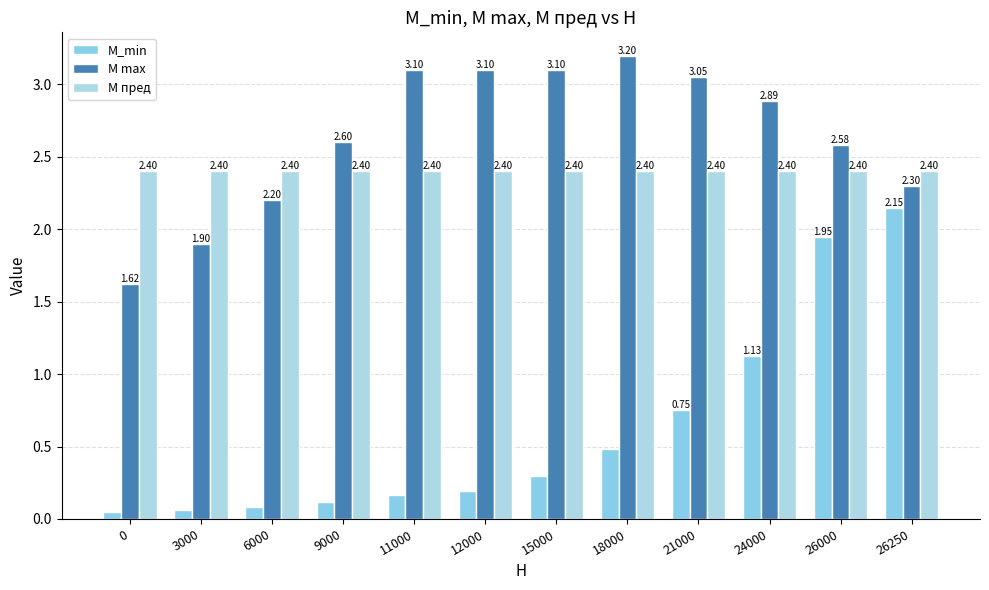

At which category does the chart reach its peak across all series?

18000